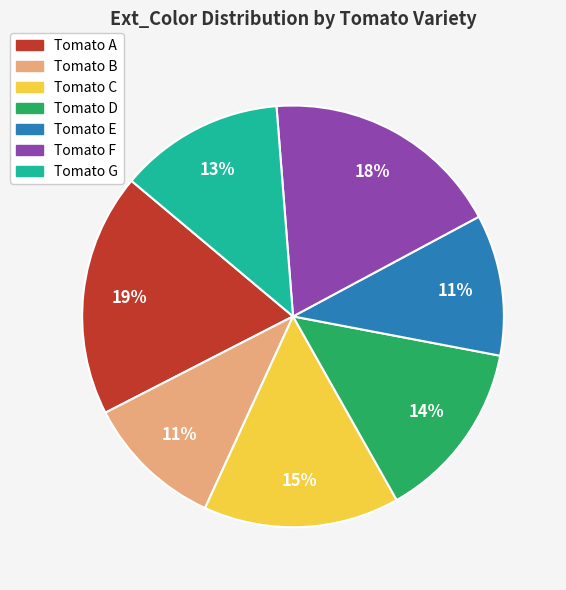

To the nearest percent, what is the difference between the largest and smallest slice percentages?

8%